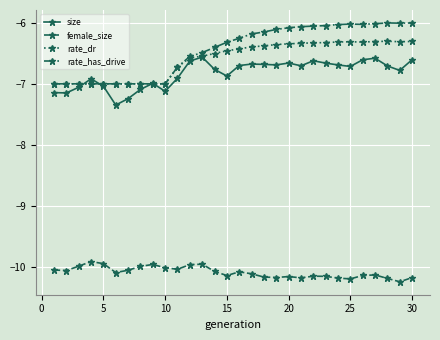

Which series has the largest total across all categories?

rate_has_drive